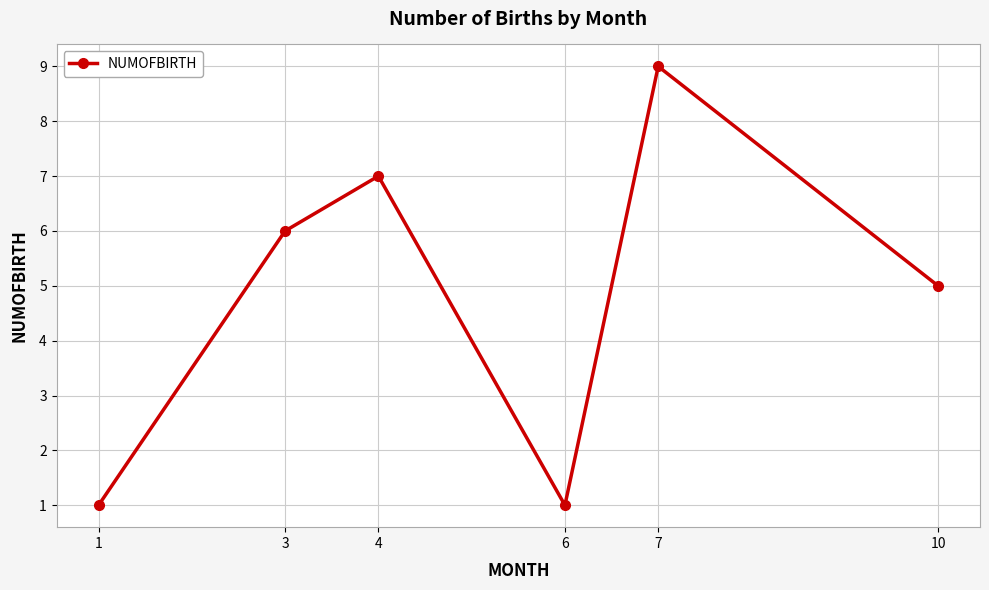

What is the sum of all values?

29